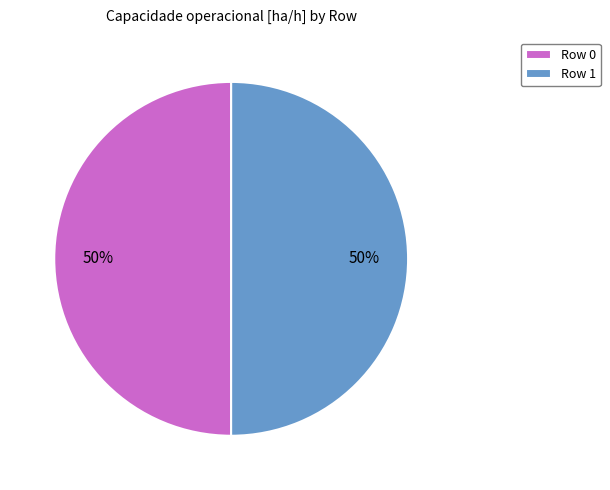

Do Row 1 and Row 0 together represent more than half of the pie?

Yes